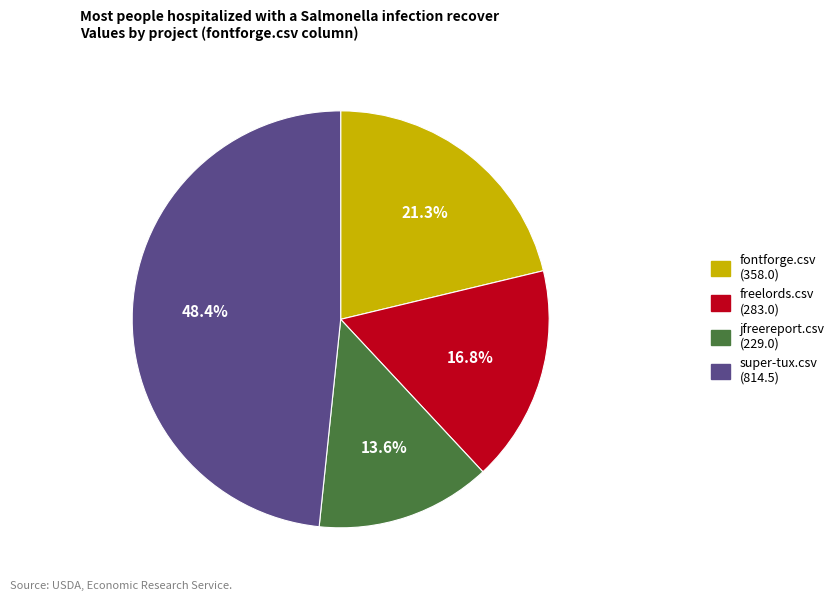

Is there any slice that represents more than half of the pie?

No